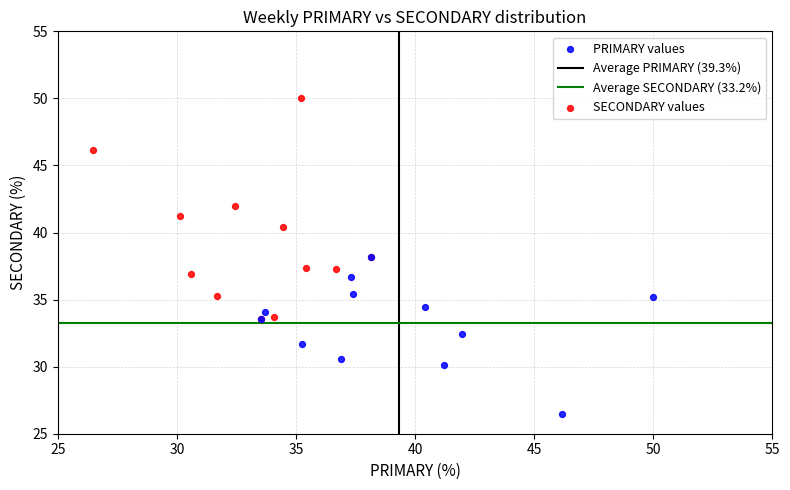

Which series reaches the maximum Y coordinate?

SECONDARY values